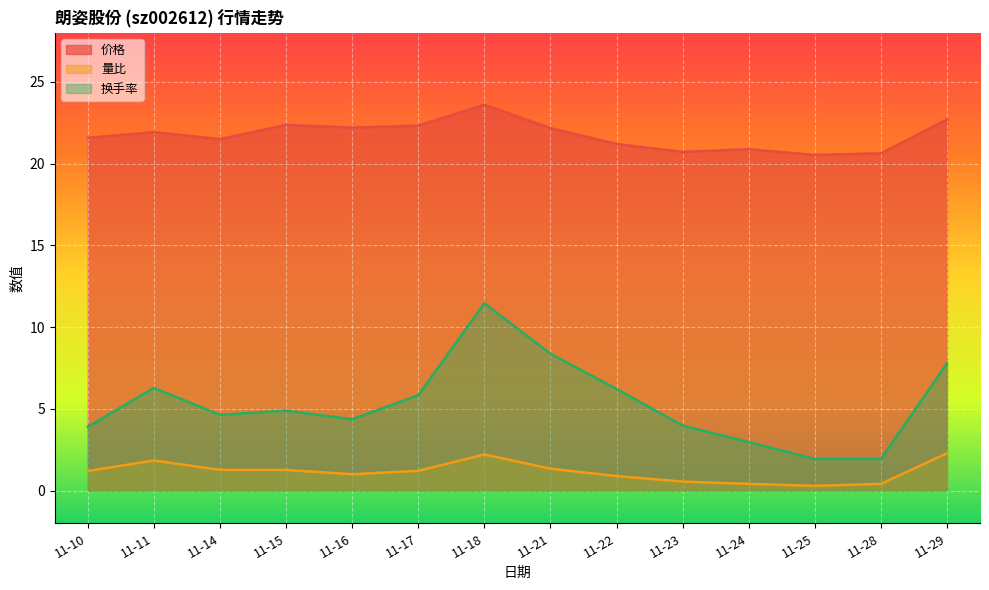

How many data points in 换手率 are above 4?

9